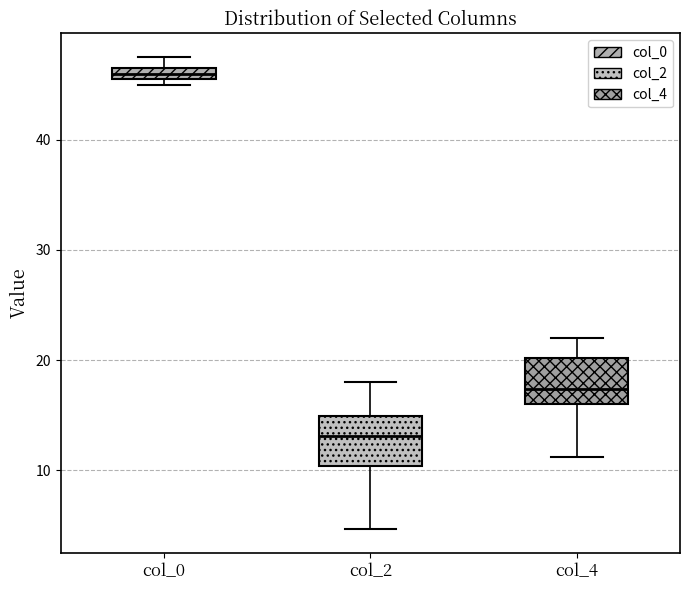

Where does the median line of the box for col_4 sit on the y-axis? The values are not printed on the chart, so give them approximately, as read against the axis.

17